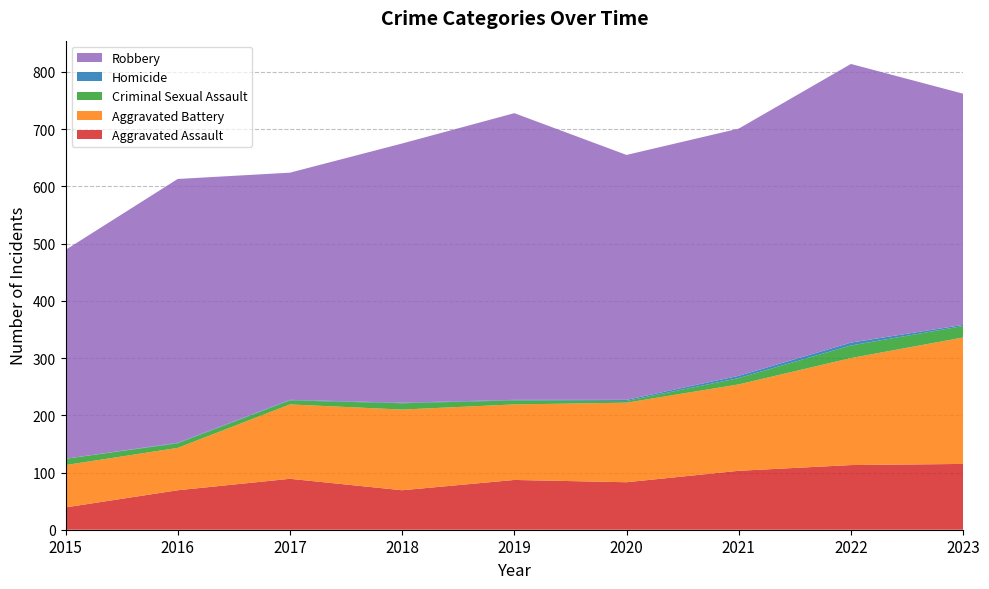

Reading left to right, transcribe all the data shown in this chart.

Aggravated Assault: 39	69	89	69	87	83	103	113	115
Aggravated Battery: 74	74	130	141	132	139	151	187	221
Criminal Sexual Assault: 11	8	7	11	7	3	11	22	20
Homicide: 0	1	1	1	1	2	4	5	2
Robbery: 365	461	397	453	501	428	432	487	404